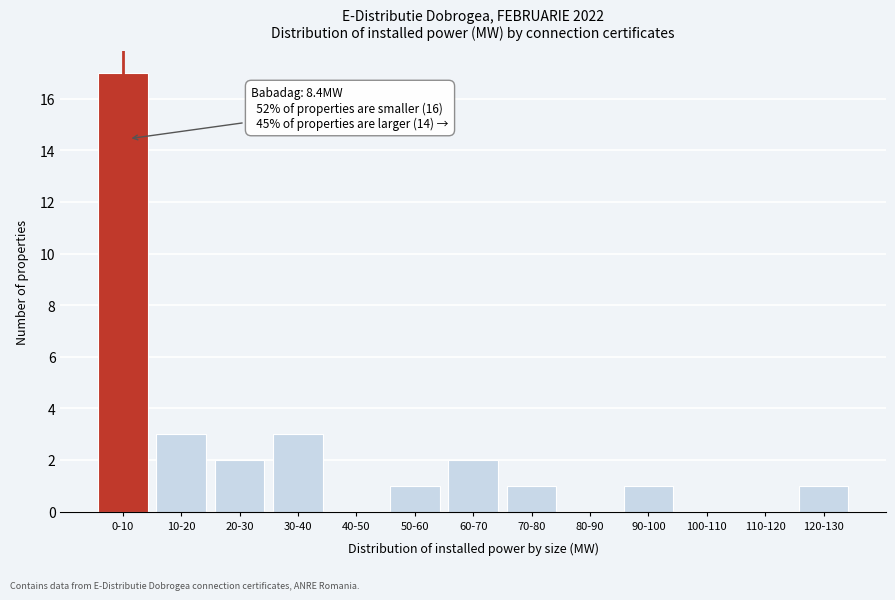

Reading left to right, what are all the values shown in this chart?

0-10=17	10-20=3	20-30=2	30-40=3	40-50=0	50-60=1	60-70=2	70-80=1	80-90=0	90-100=1	100-110=0	110-120=0	120-130=1